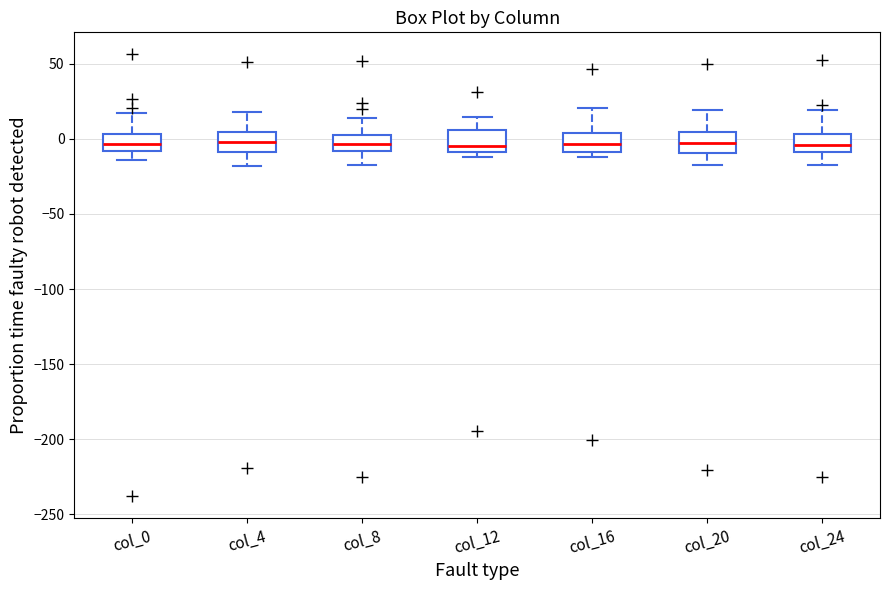

Reading left to right, transcribe this box plot: for each box, give where its median line is, the range the box spans, and where its two whiskers end, as read against the y-axis. The values are not printed on the chart, so give them approximately, as read against the axis.

col_0: median -5, box -10 to 5, whiskers -15 to 15
col_4: median 0, box -10 to 5, whiskers -20 to 20
col_8: median -5, box -10 to 5, whiskers -15 to 15
col_12: median -5, box -10 to 5, whiskers -10 (just below the box's lower edge) to 15
col_16: median -5, box -10 to 5, whiskers -10 (just below the box's lower edge) to 20
col_20: median -5, box -10 to 5, whiskers -20 to 20
col_24: median -5, box -10 to 5, whiskers -15 to 20